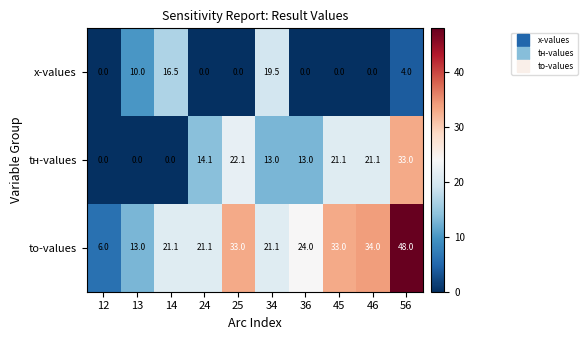

What is the difference between the maximum and minimum values in the tн-values series?

33.0